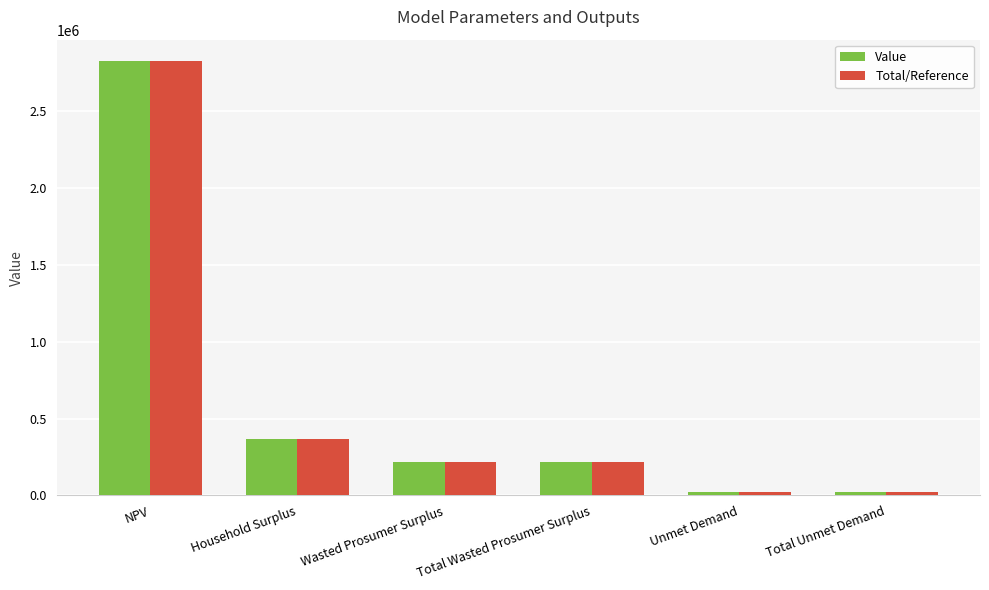

What is the sum of all Total/Reference values?

3682519.4